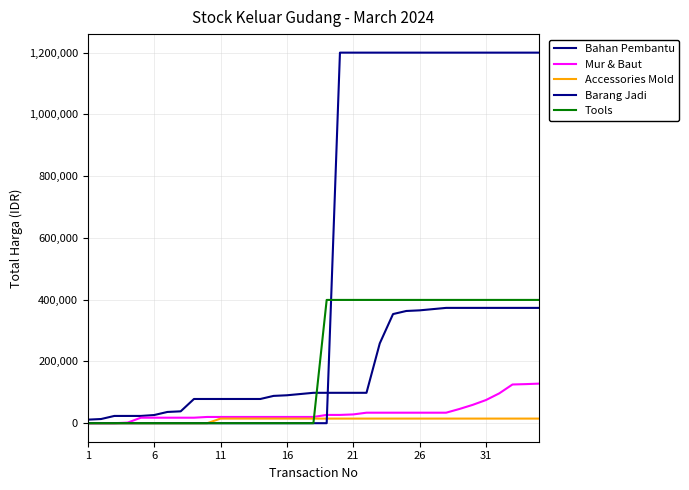

What is the greatest value displayed?

1200000